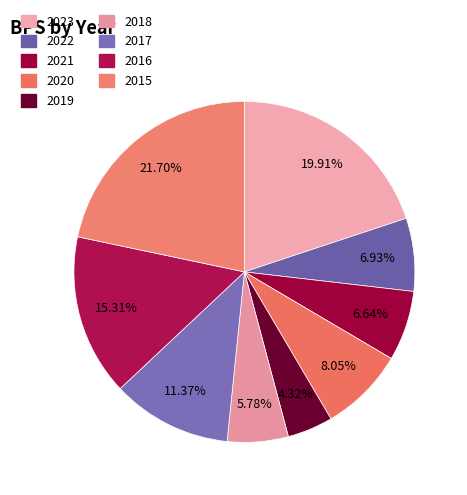

To the nearest percent, what is the difference between the largest and smallest slice percentages?

17%